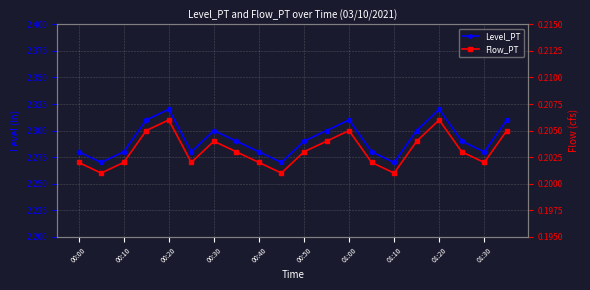

At which label is Level_PT closest to 2?

00:10